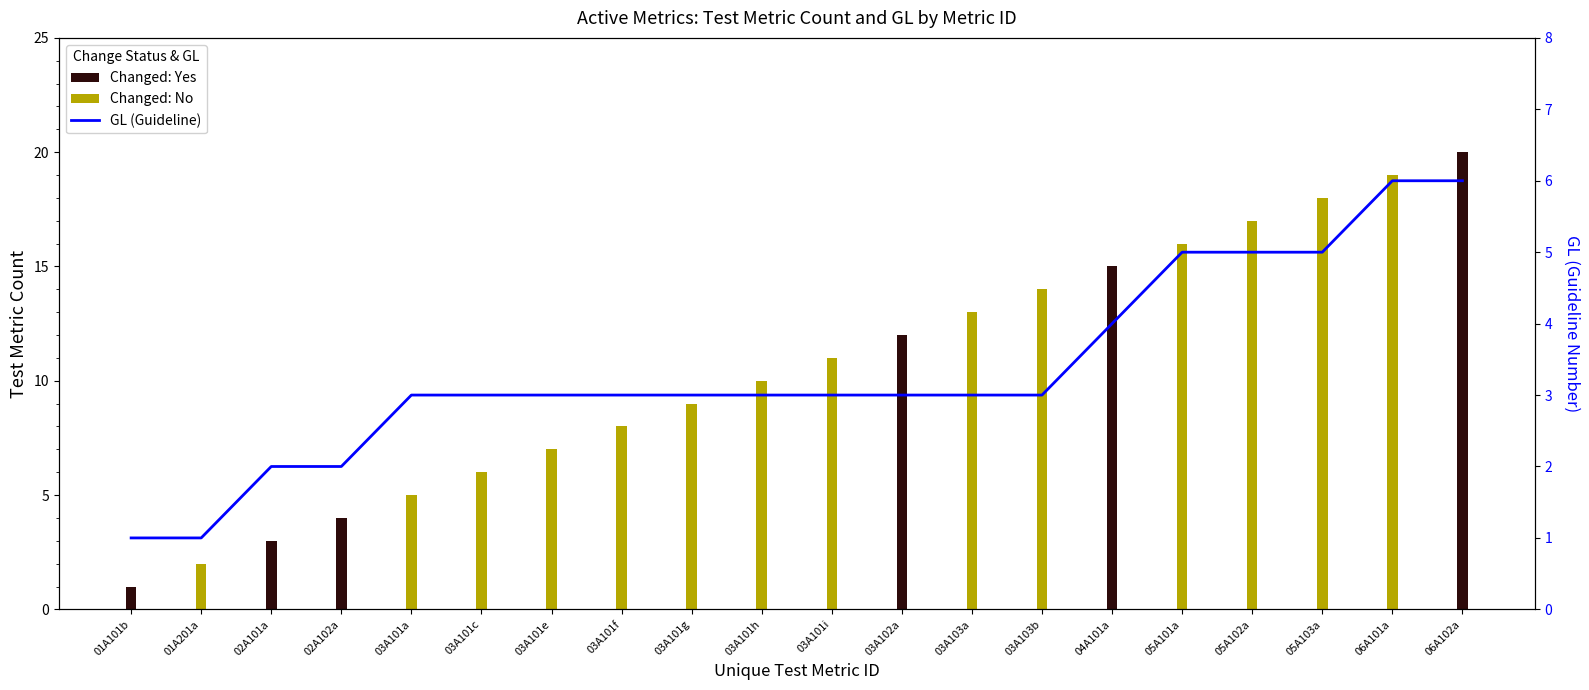

What is the difference between the second highest and second lowest values?

5